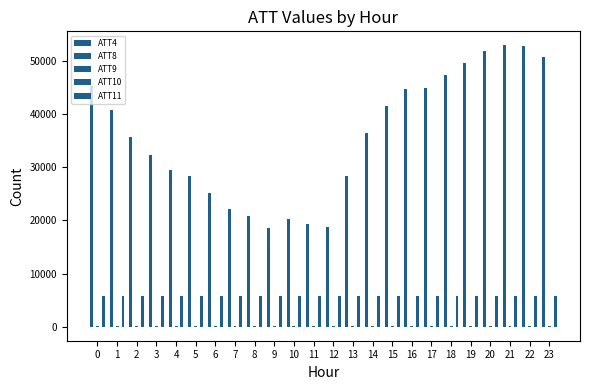

Which series has the largest total across all categories?

ATT4